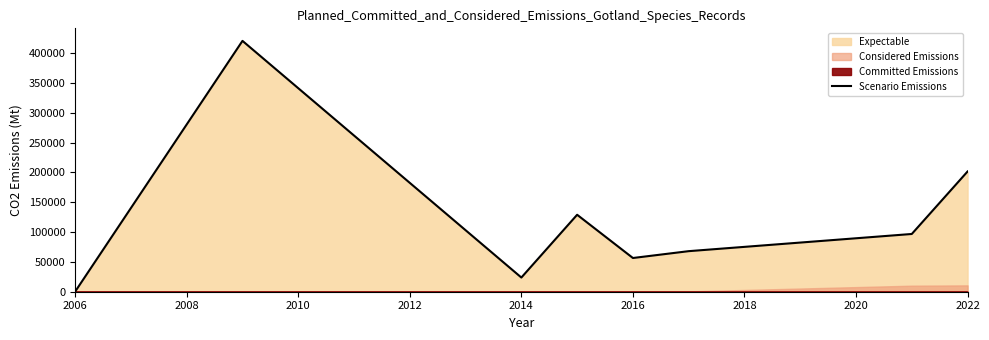

What is the difference between the maximum and minimum values?

420197.3